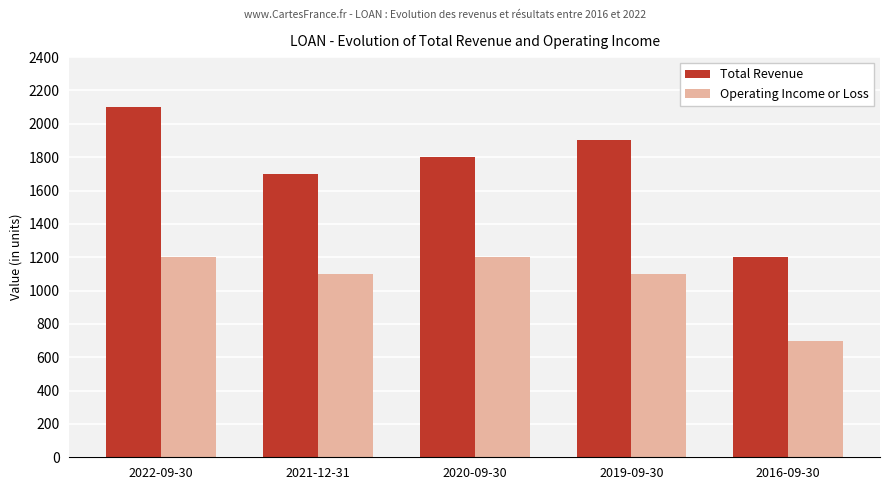

Is it true that Operating Income or Loss equals 1200 at 2022-09-30?

True